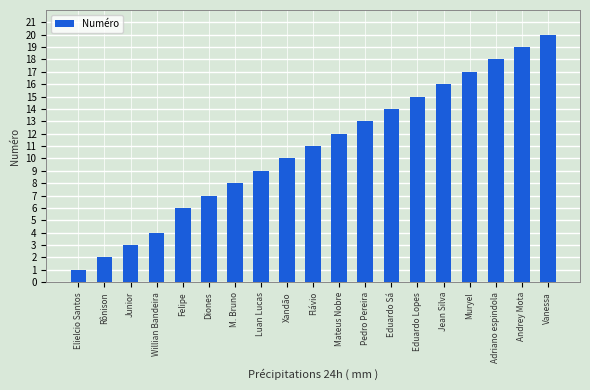

Reading left to right, extract all data points from this chart.

1	2	3	4	6	7	8	9	10	11	12	13	14	15	16	17	18	19	20